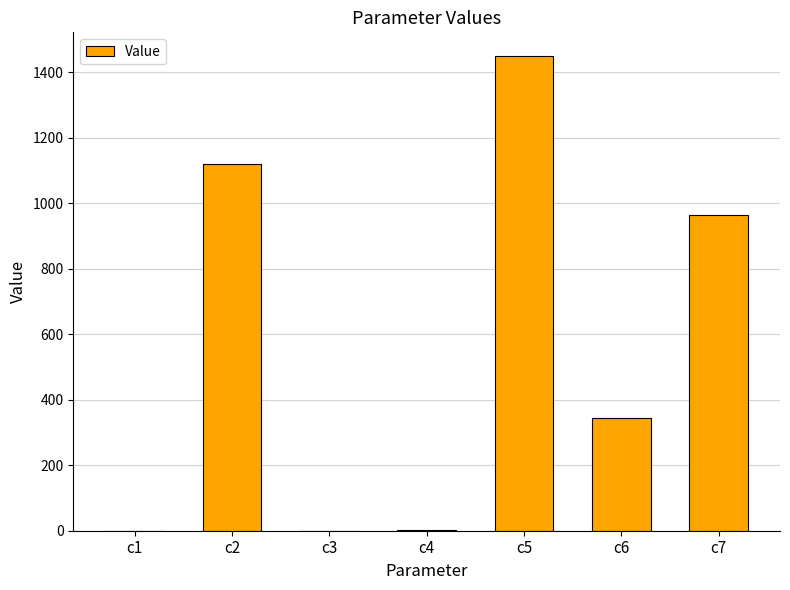

True or false: the data shows 964.0 at c7.

True